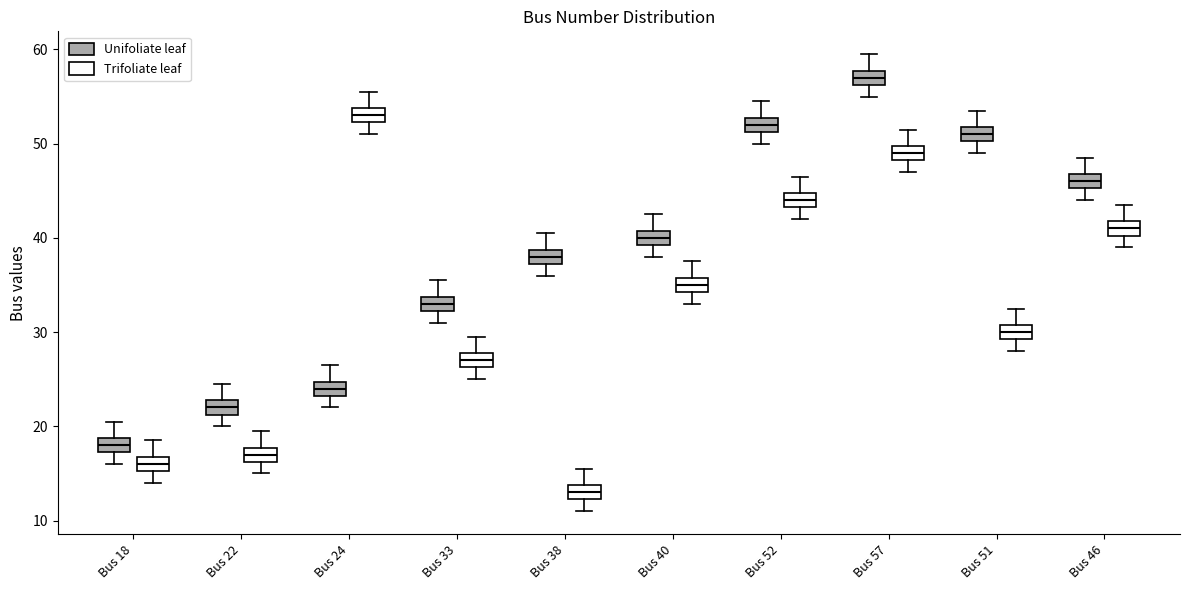

Which box's median line is the highest?

Bus 57 (Unifoliate leaf)